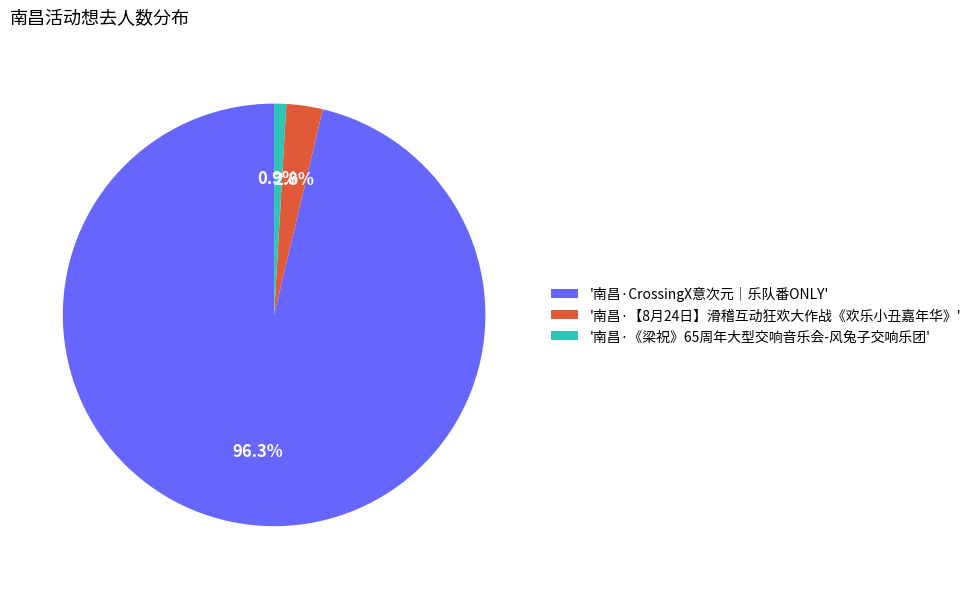

Between '南昌·CrossingX意次元｜乐队番ONLY' and '南昌·《梁祝》65周年大型交响音乐会-风兔子交响乐团', which is larger?

'南昌·CrossingX意次元｜乐队番ONLY'